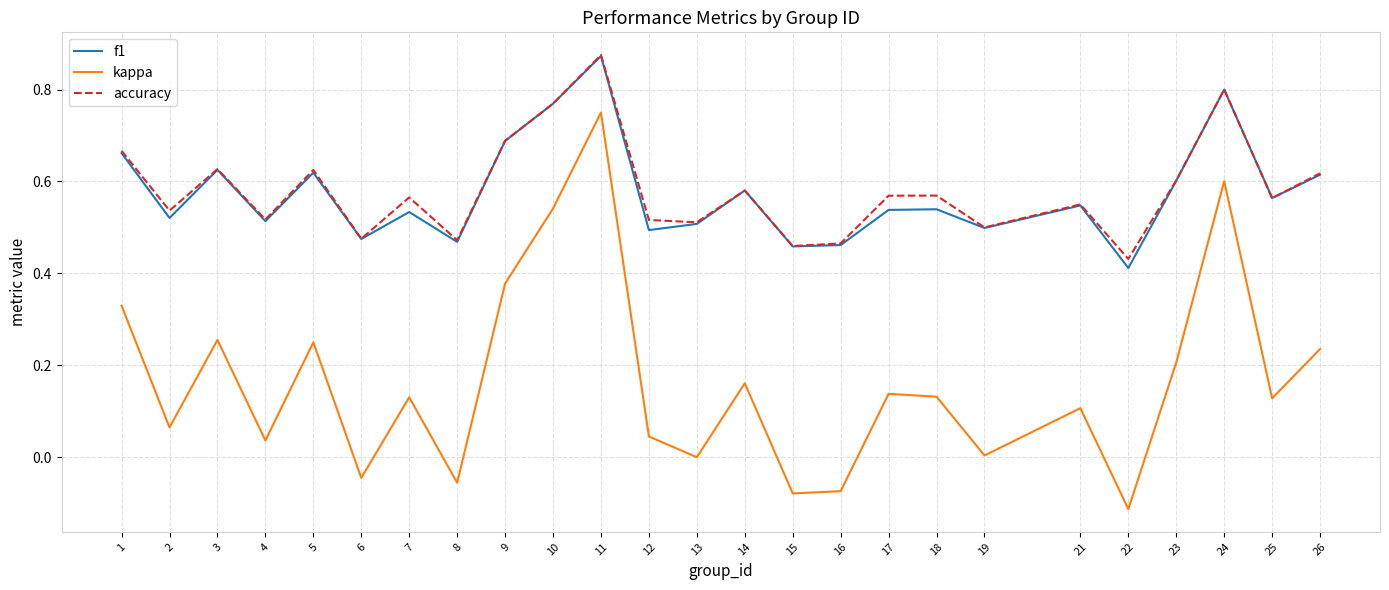

At which label does kappa first exceed 0?

1